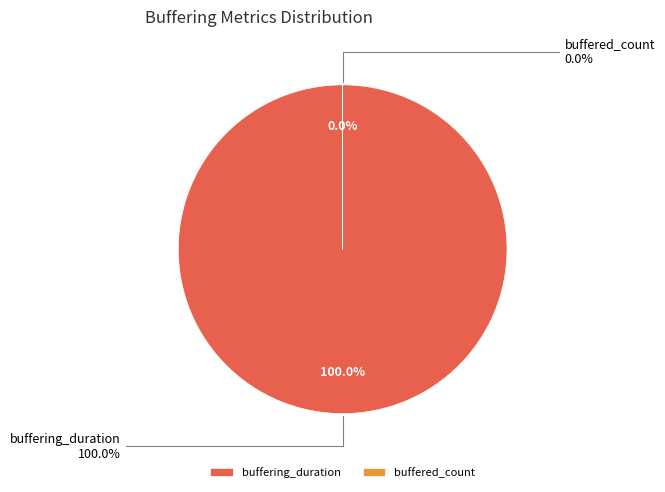

To the nearest percent, what is the difference between the buffering_duration and buffered_count slice percentages?

100%